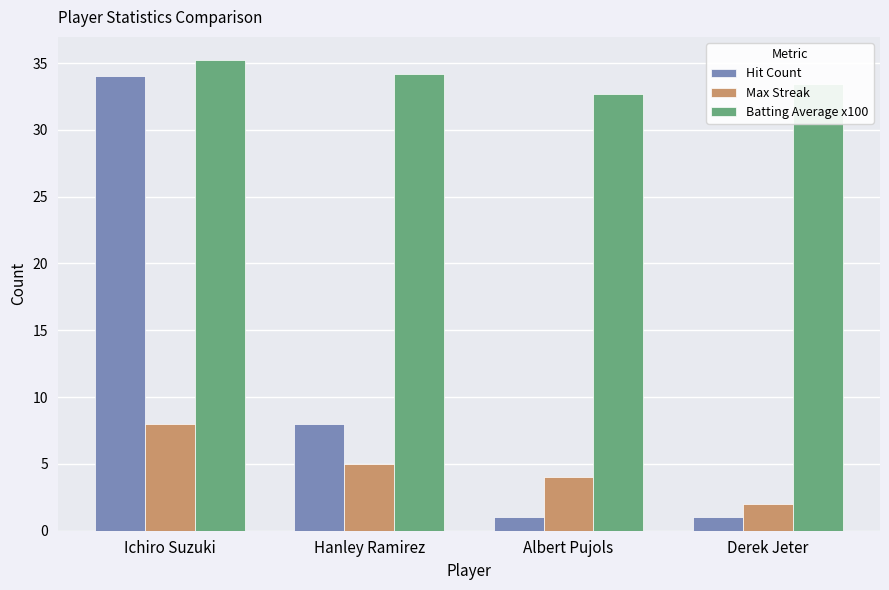

What is the value of the Batting Average x100 bar at the 4th from the left?

33.4